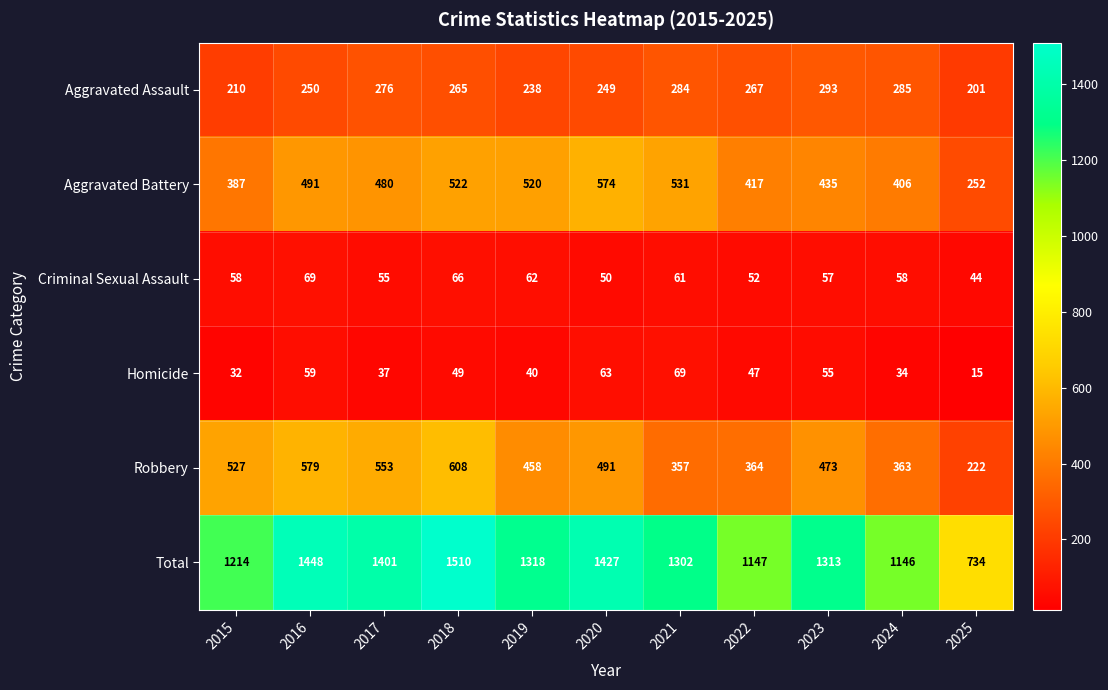

Which series has the widest spread of values?

Total